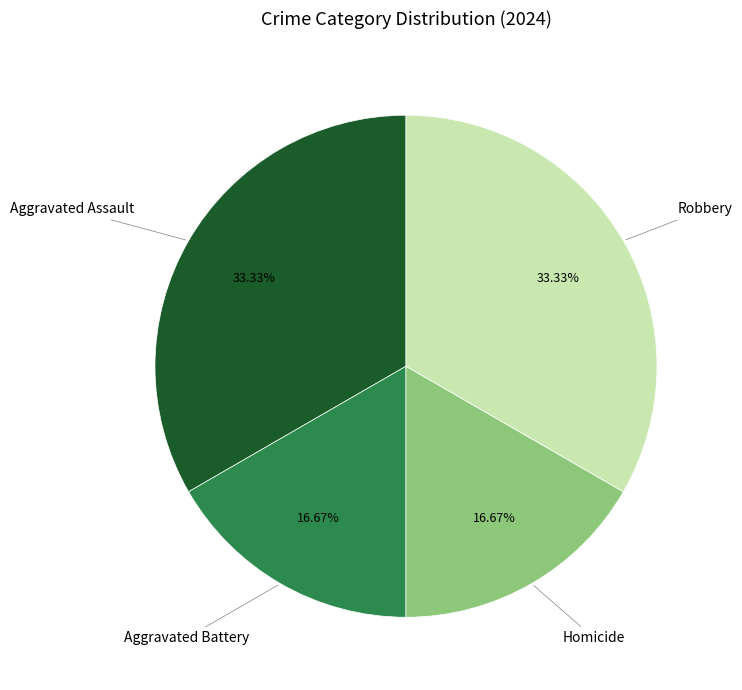

Is there a majority slice in this chart?

No